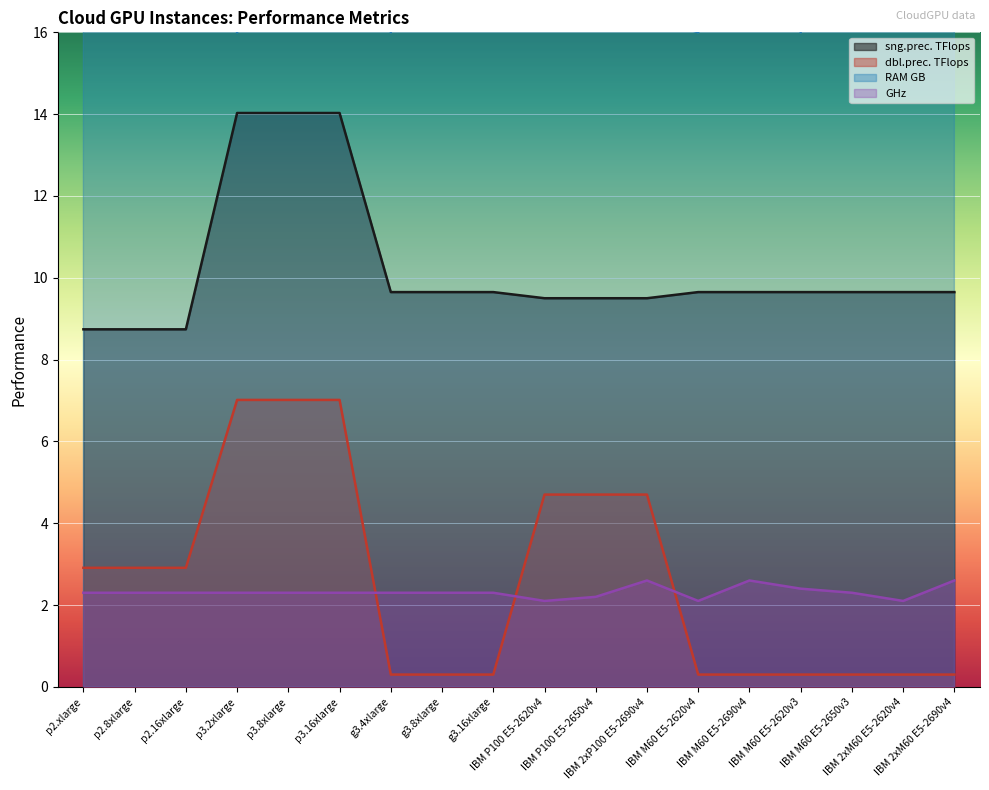

What are all the series names shown in the legend?

sng.prec. TFlops, dbl.prec. TFlops, RAM GB, GHz